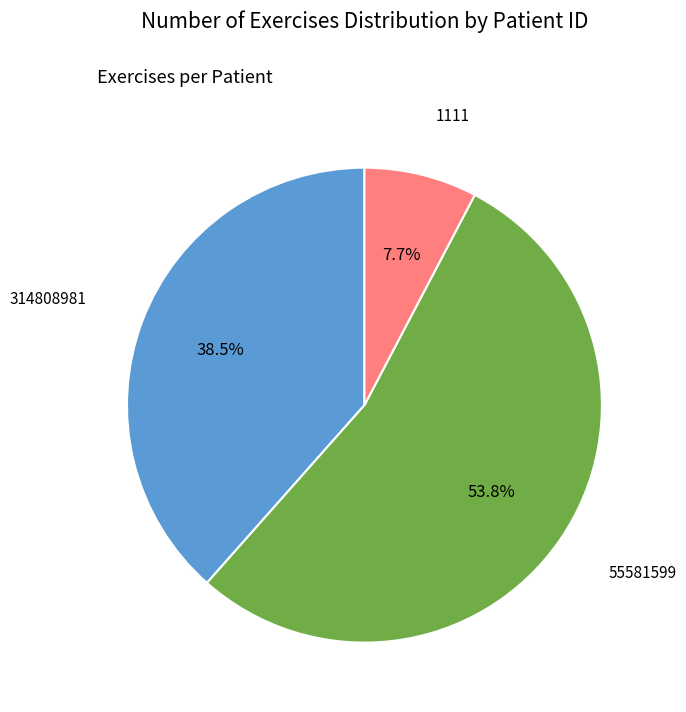

Is there a majority slice in this chart?

Yes